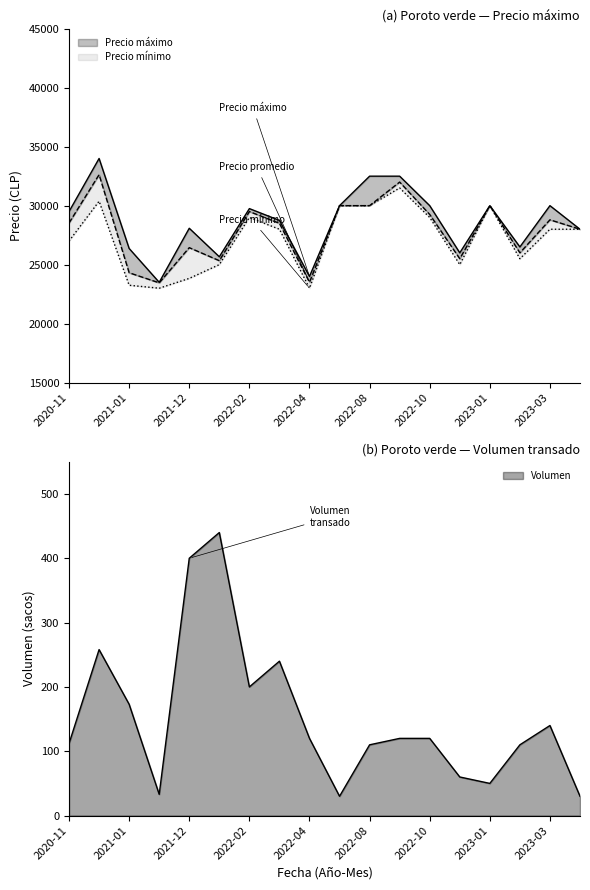

How many lines are shown in the chart?

3